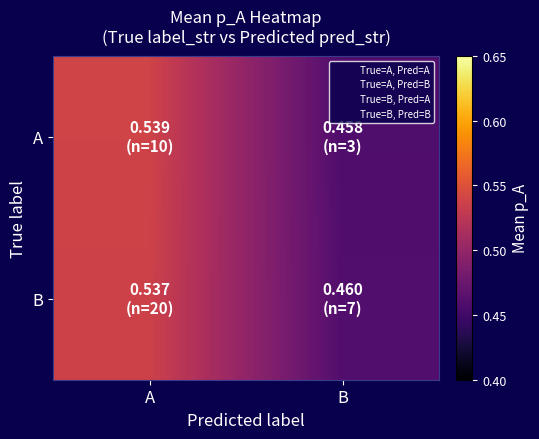

Rank the series by their maximum value, from highest to lowest.

A, B